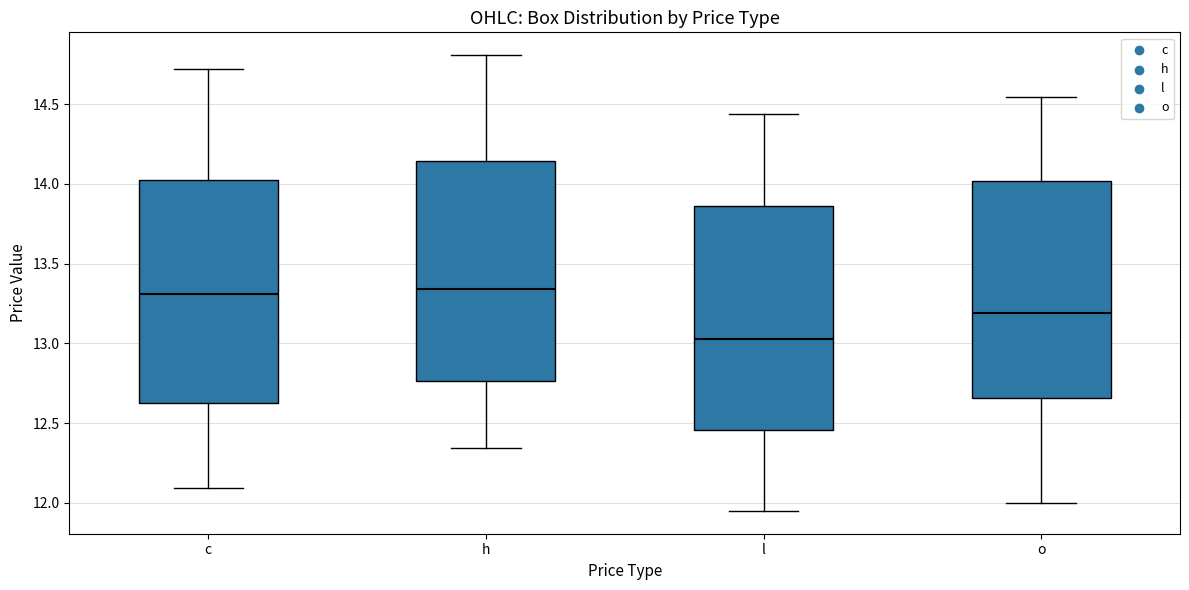

Which box's median line is the lowest?

l